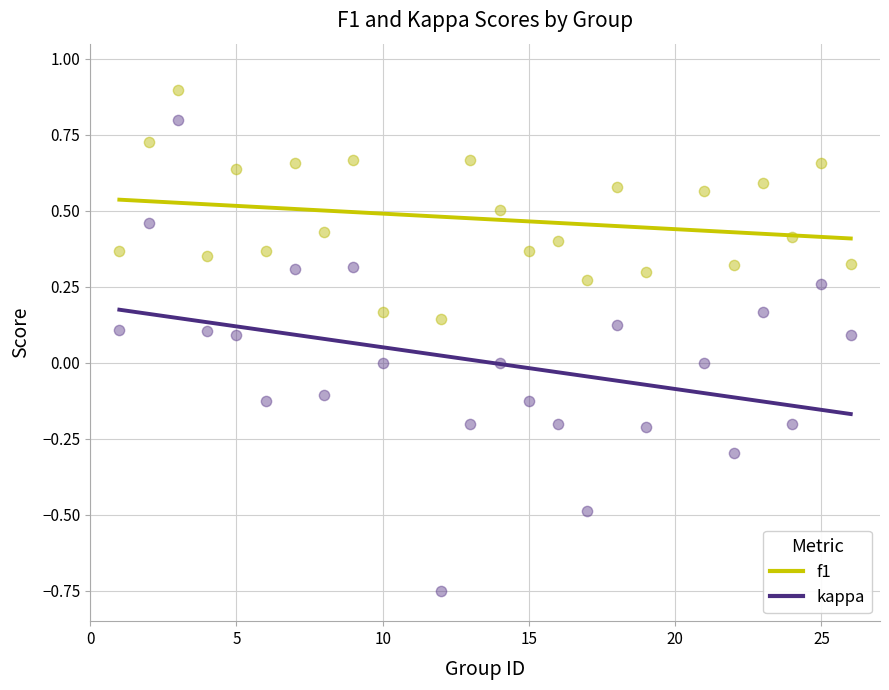

Which series contains the highest Y value?

f1